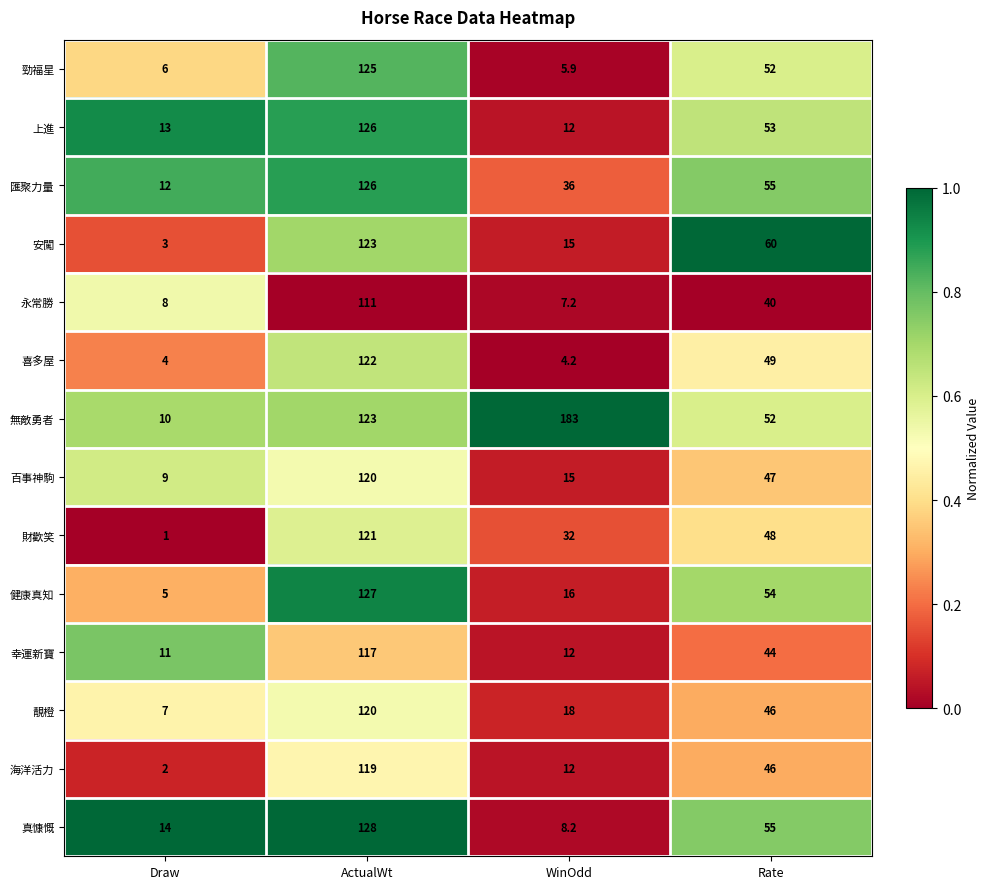

Which series has the largest range (max minus min)?

無敵勇者